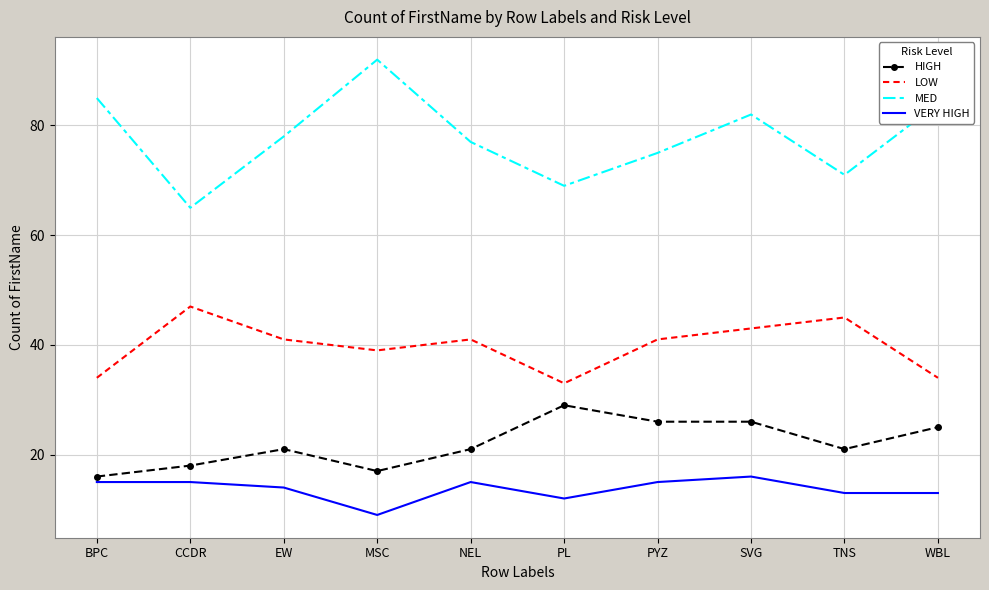

What is the difference between the LOW values at PL and NEL?

8